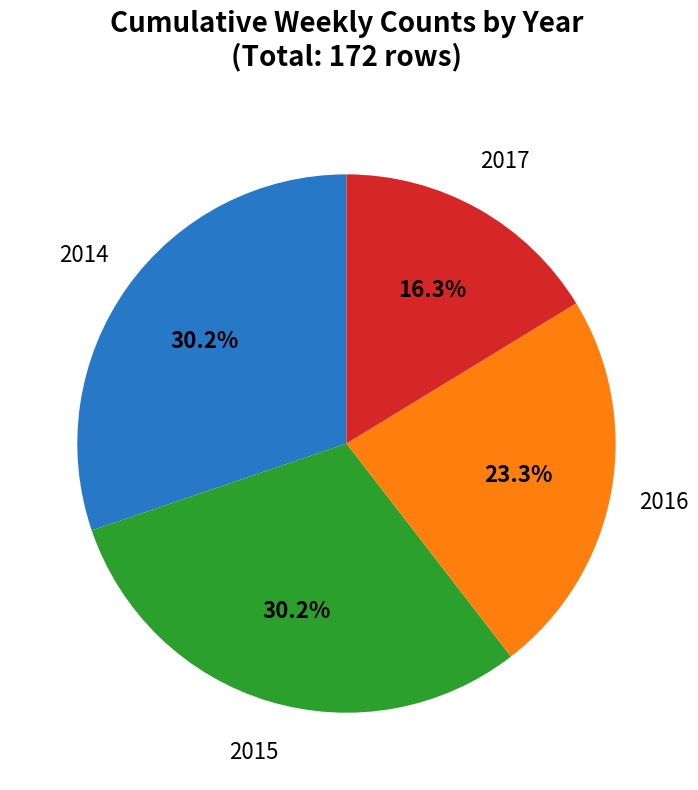

Does any single category account for the majority?

No